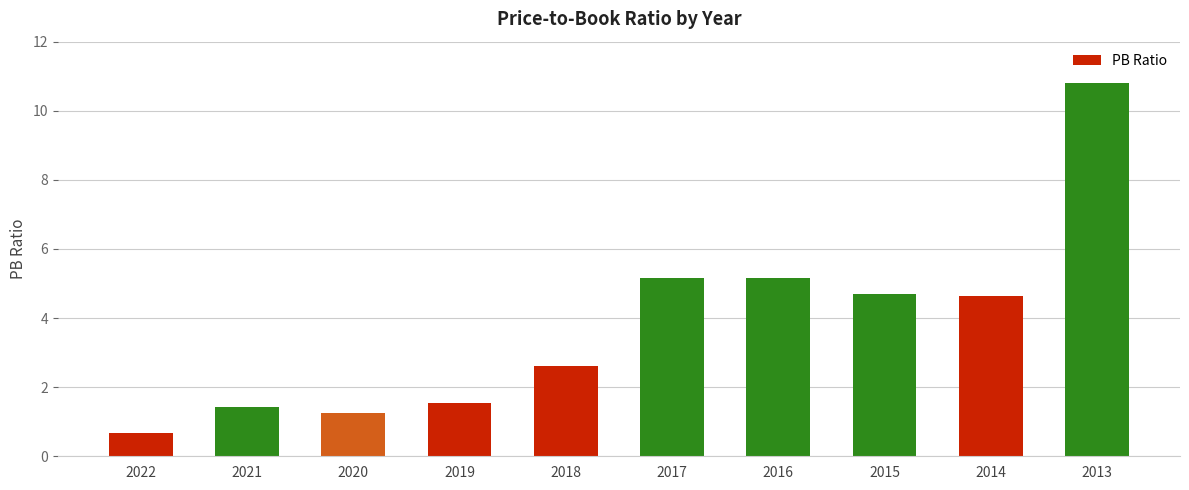

Is it true that the value at 2018 is 2.6?

True